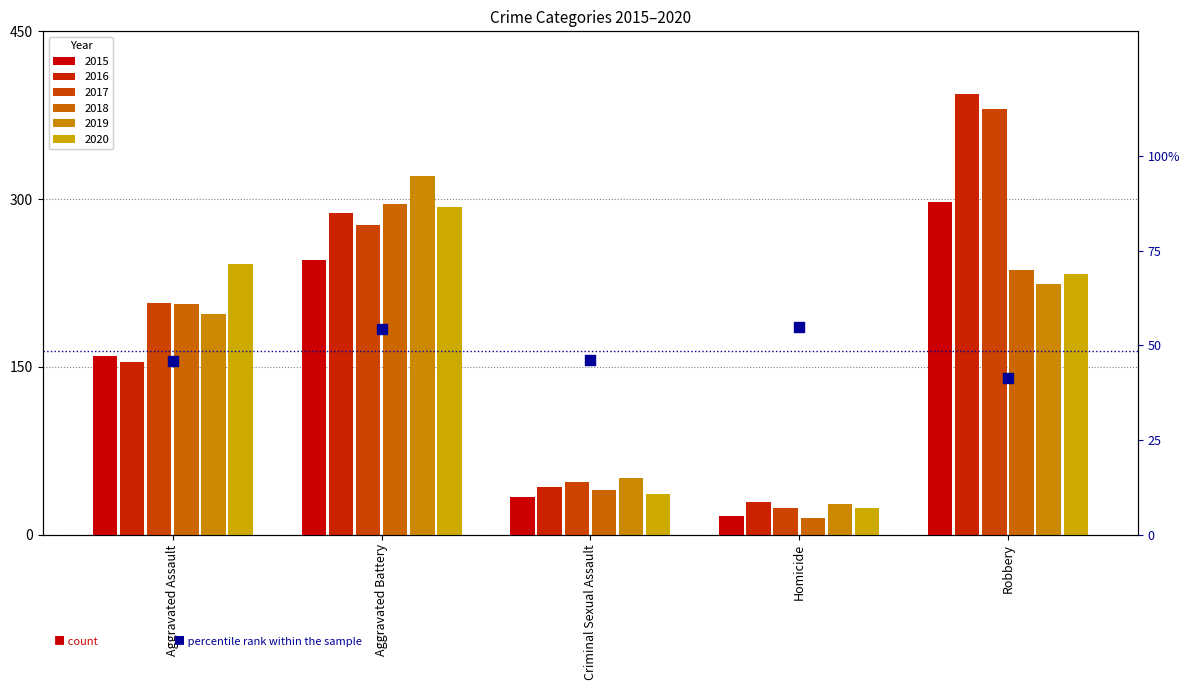

Approximately how many times larger is the value at Homicide compared to Criminal Sexual Assault?

1.2